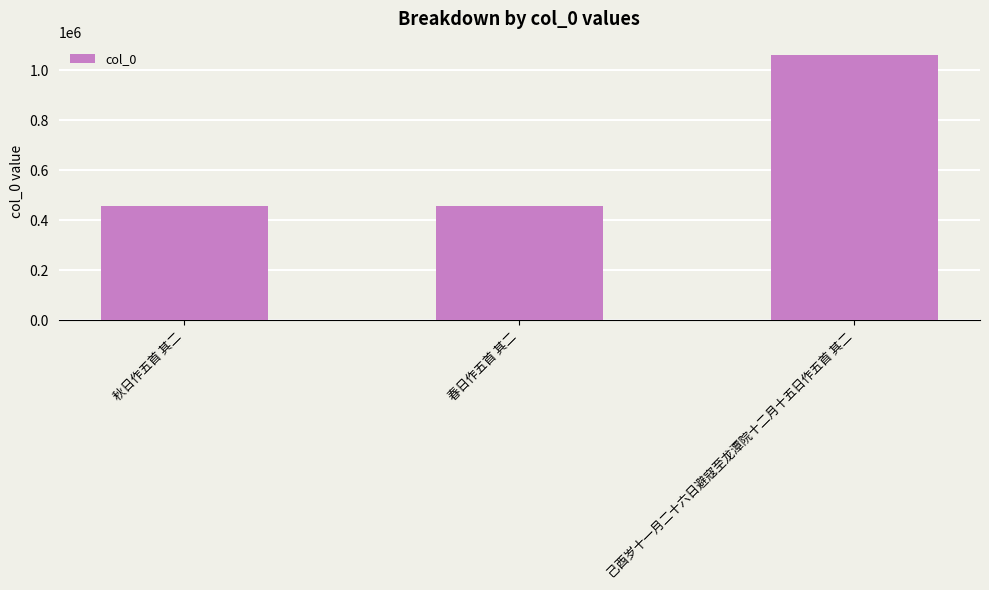

What is the average value?

660297